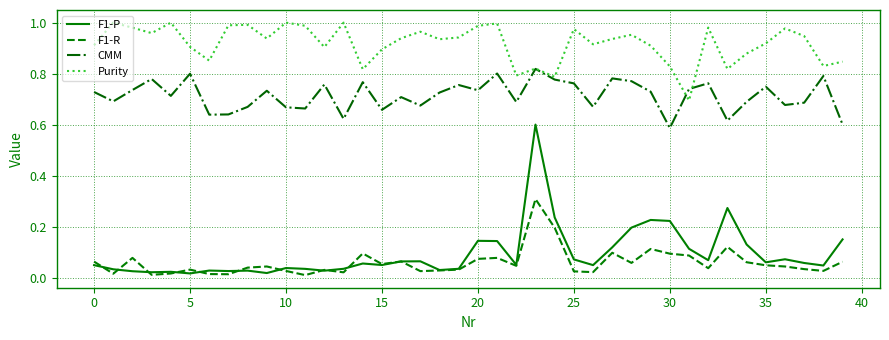

Rank the series by their maximum value, from highest to lowest.

Purity, CMM, F1-P, F1-R